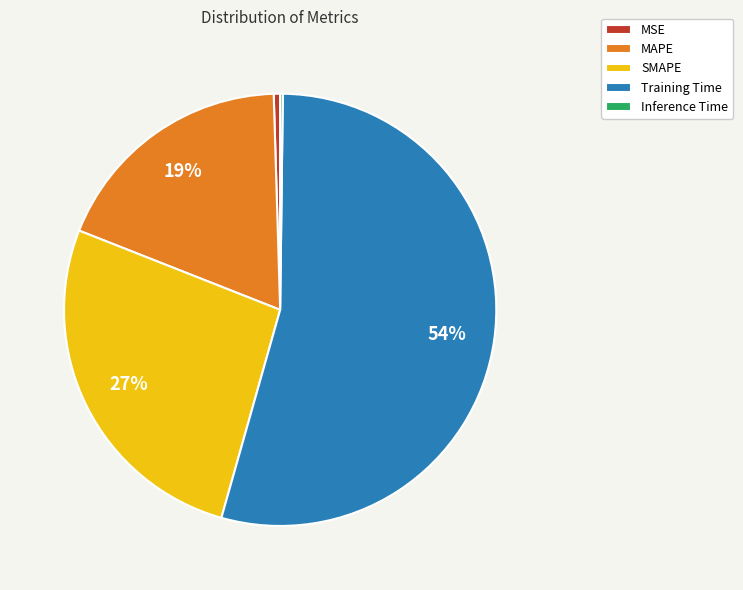

Combined, do MAPE and SMAPE account for over 50%?

No